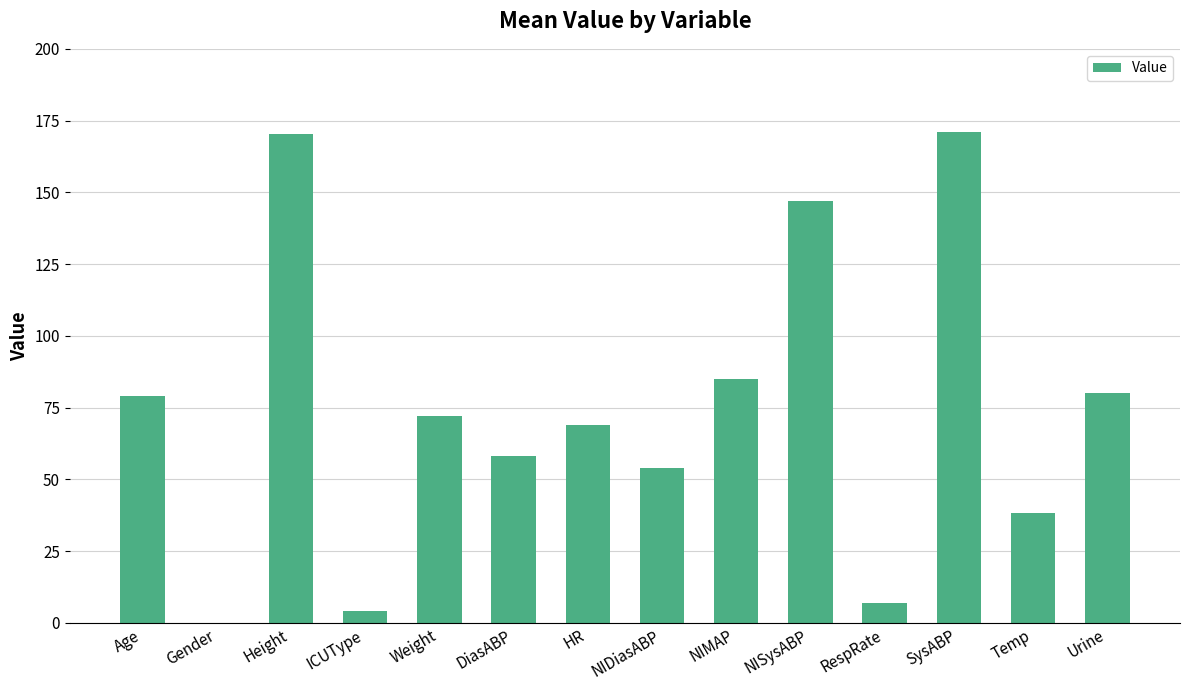

Between RespRate and NISysABP, which is larger?

NISysABP